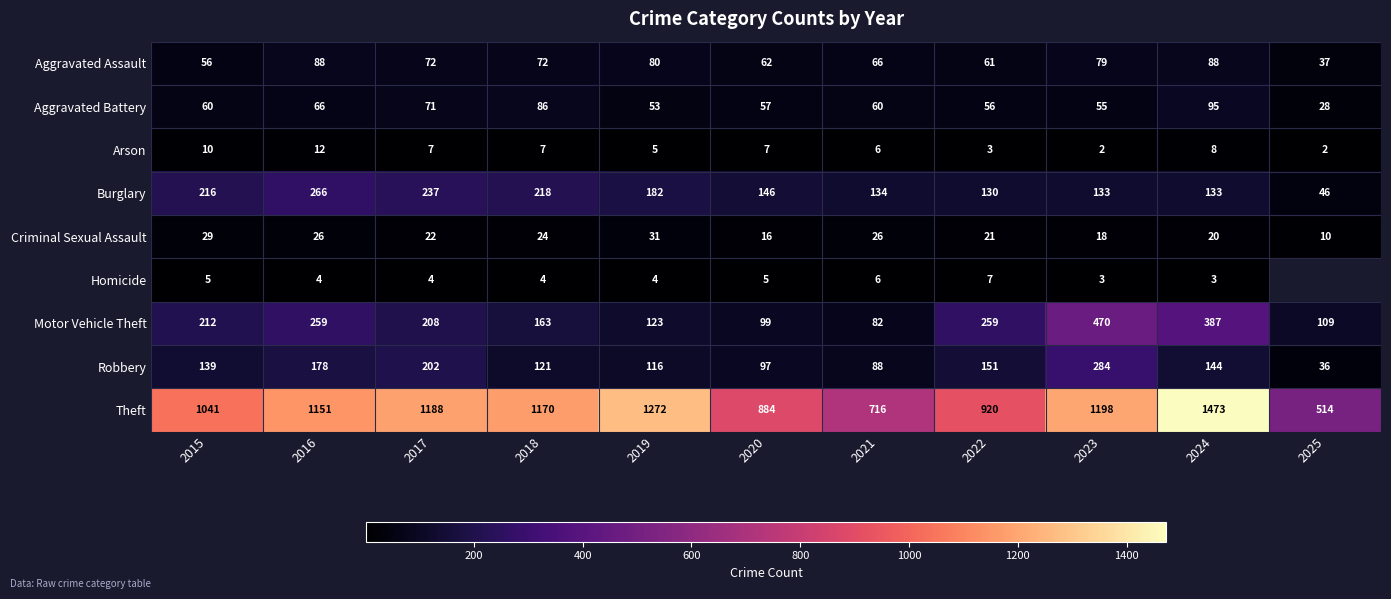

What is the total value across all series at 2015?

1768